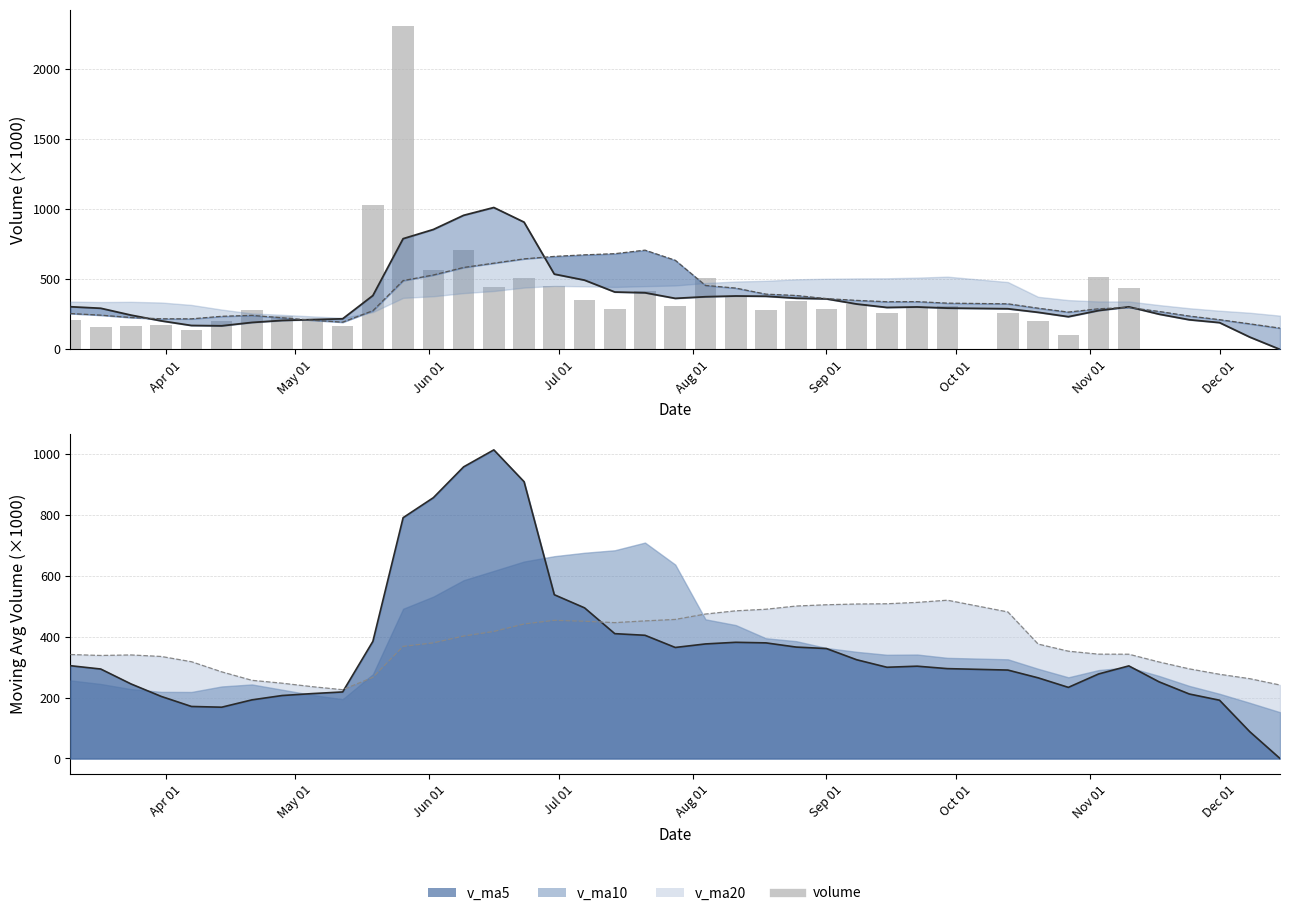

How many groups of bars are there?

40